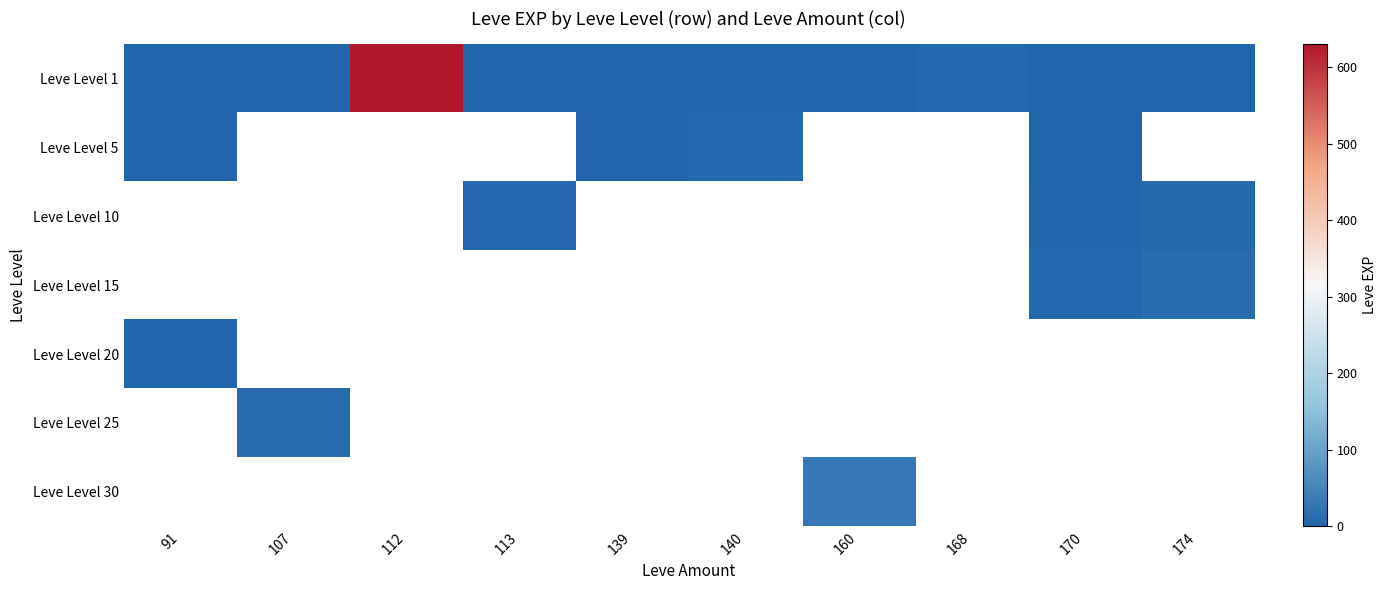

The Leve Level 5 series shows 2.0 at 91. True or false?

True